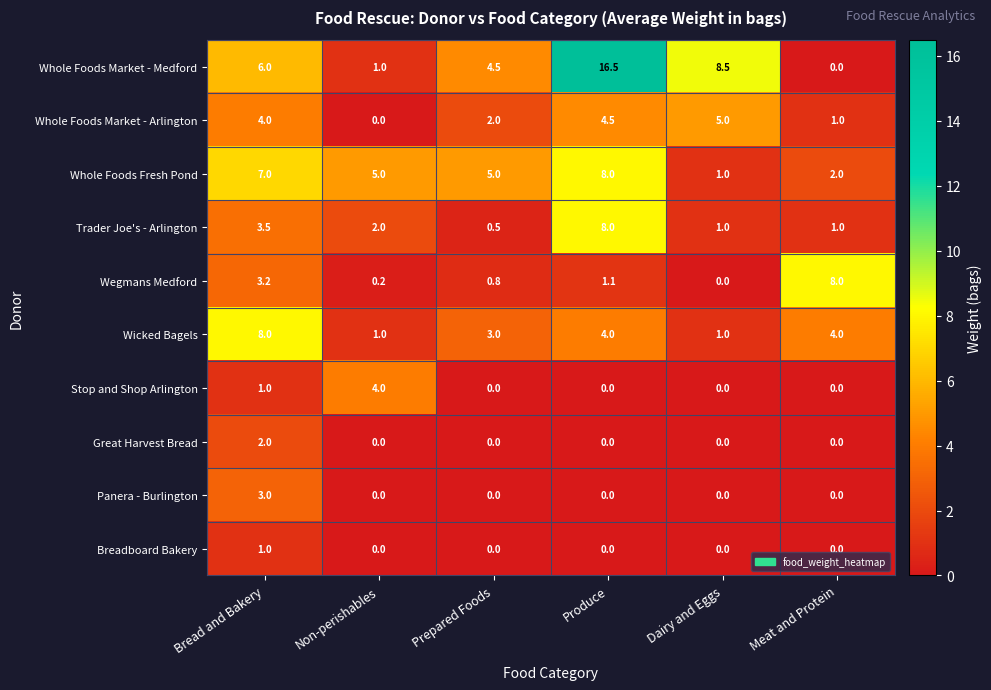

Which series has the widest spread of values?

Whole Foods Market - Medford